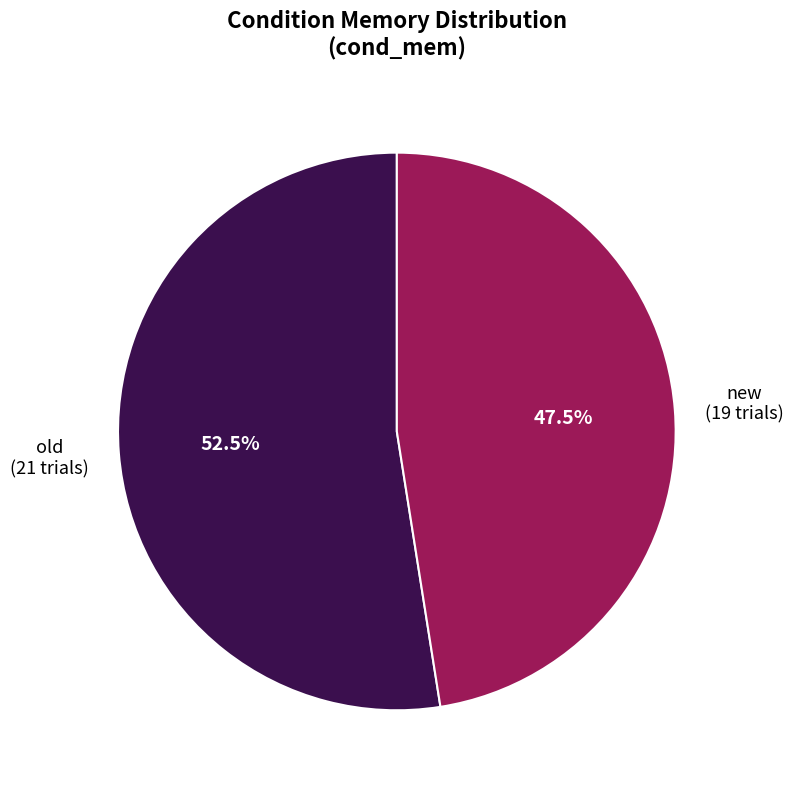

Is there a majority slice in this chart?

Yes